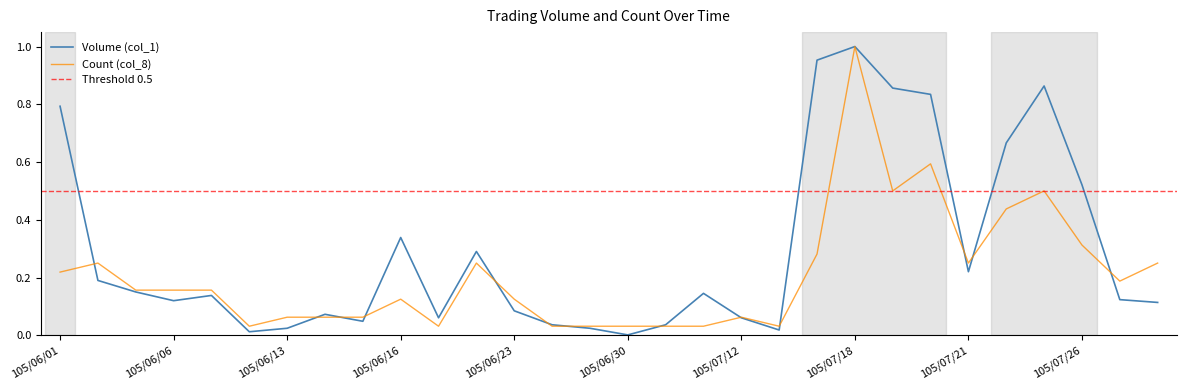

How many intersections are there between Count (col_8) and Volume (col_1)?

13